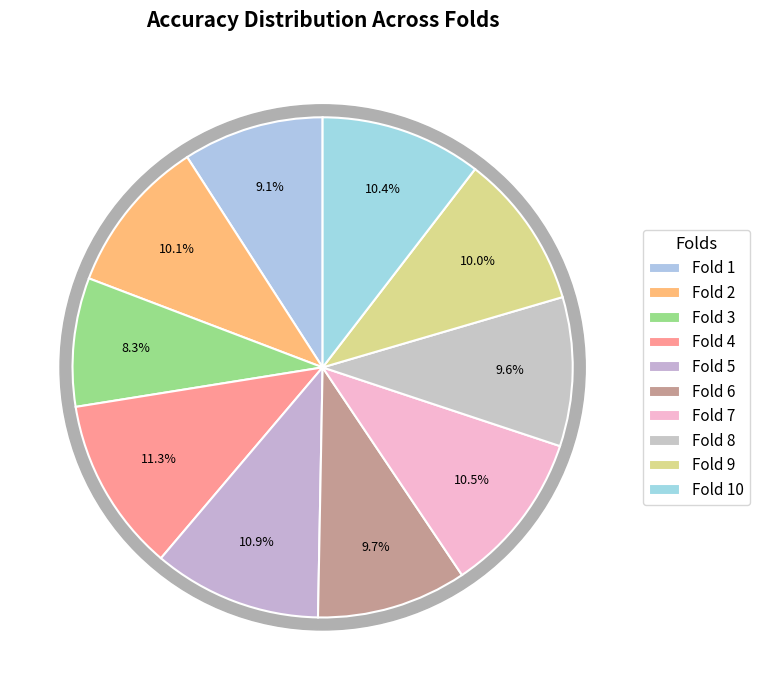

To the nearest percent, what is the difference between the Fold 7 and Fold 3 slice percentages?

2%